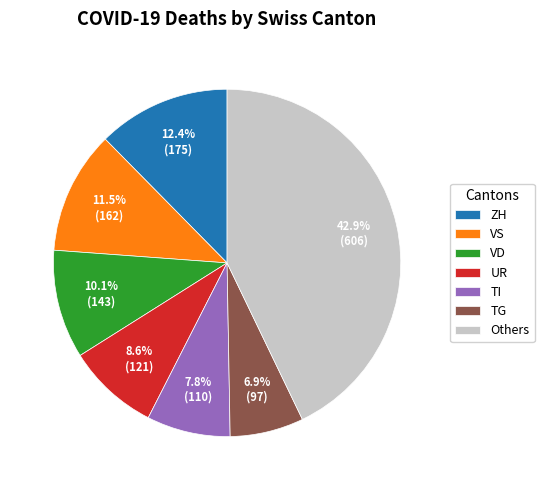

Count the number of slices in the pie.

7